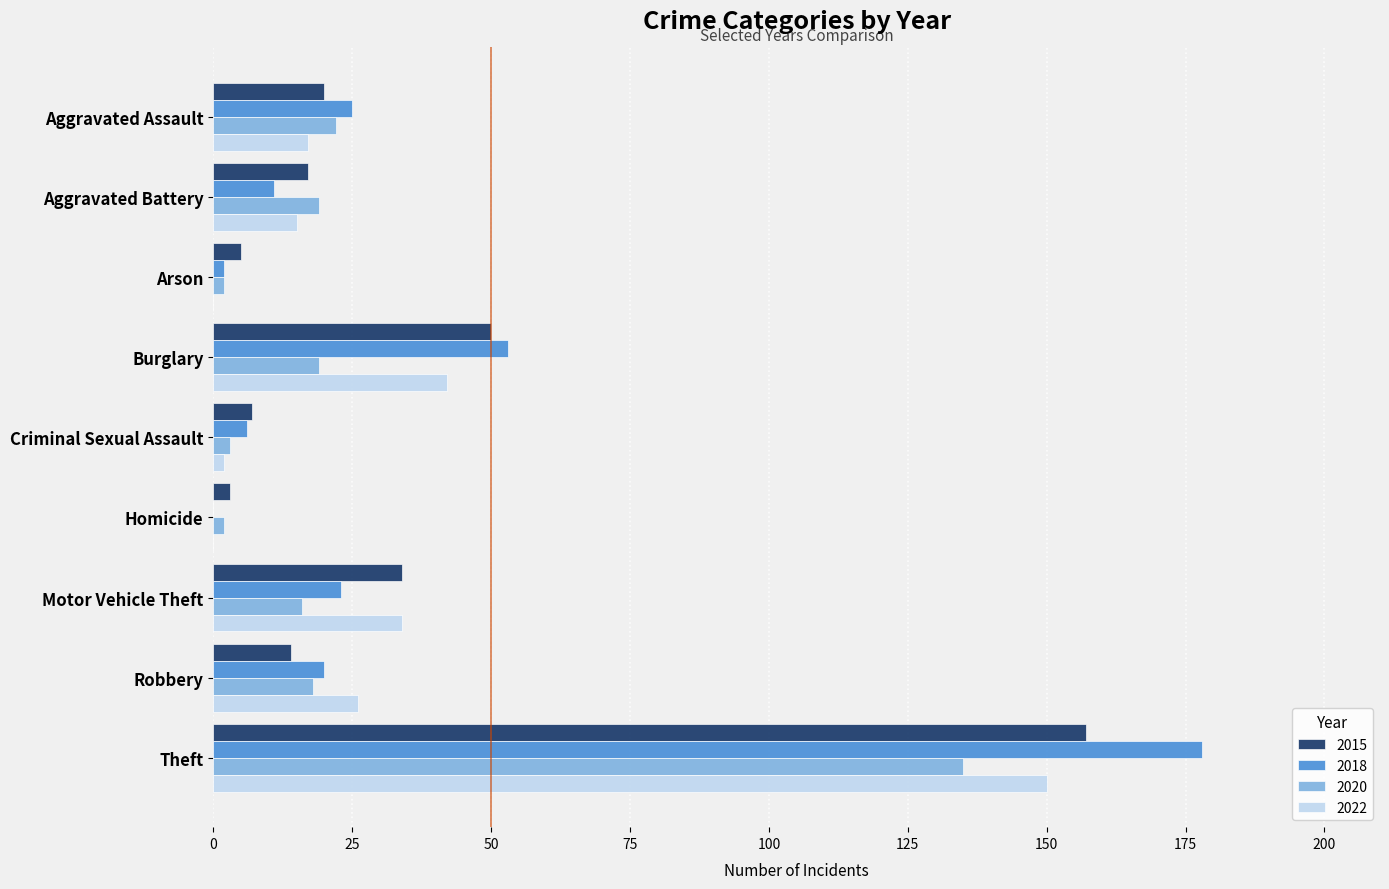

The 2015 series shows 50 at Burglary. True or false?

True